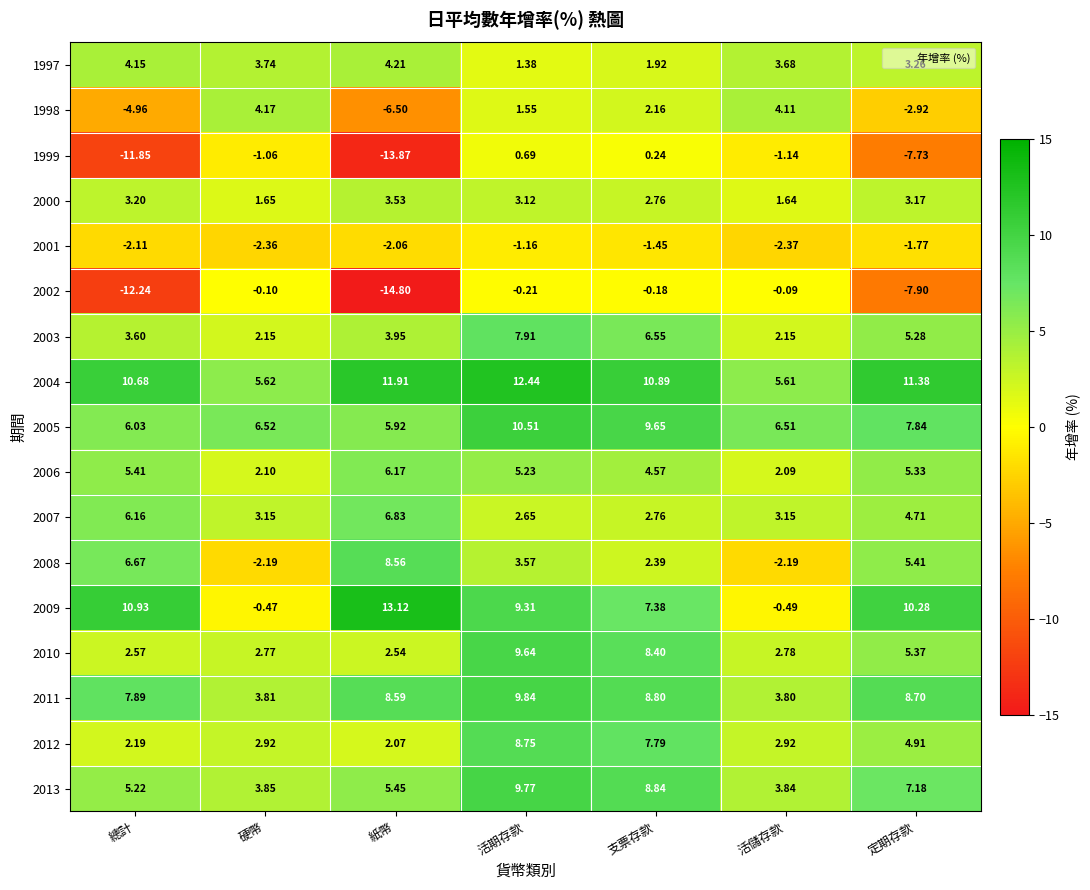

Which category has the lowest value in the 1997 series?

活期存款